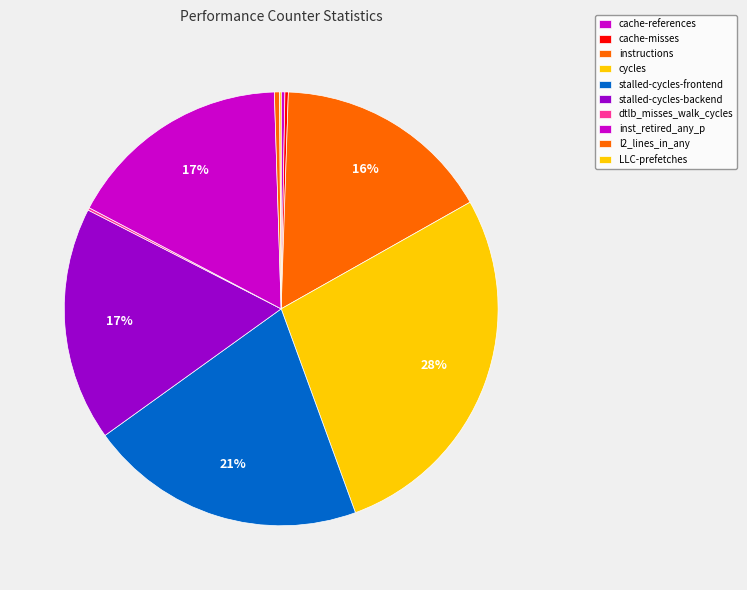

Which category has the biggest portion of the pie?

cycles